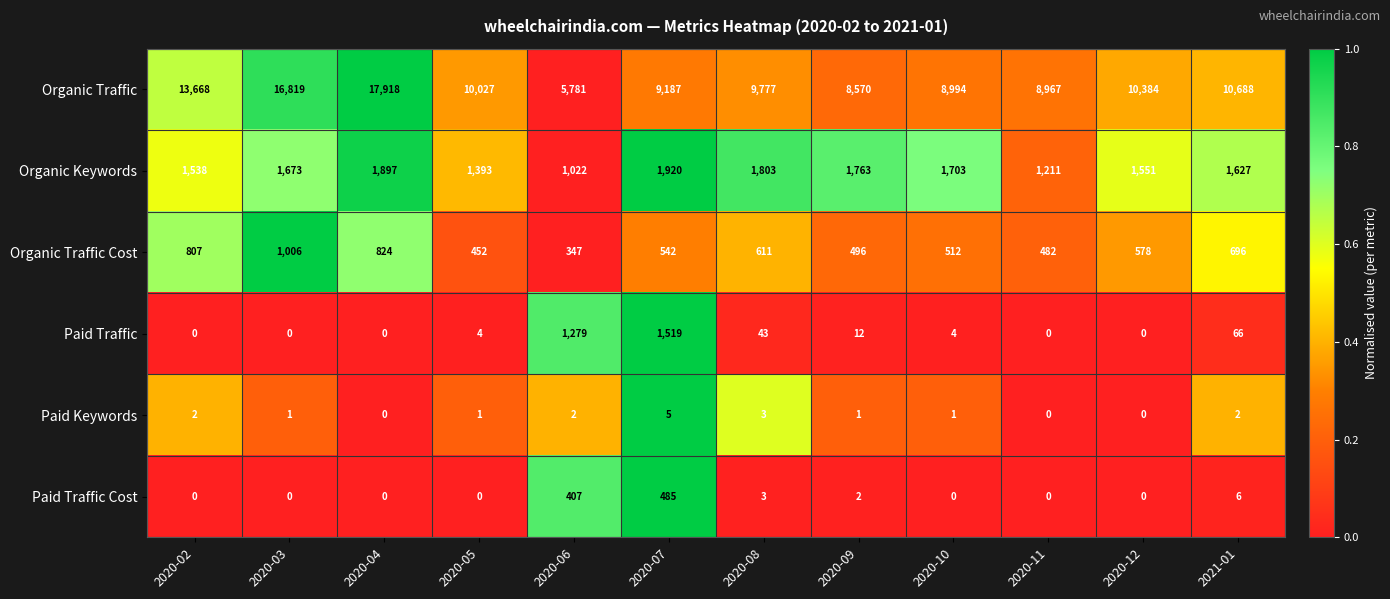

Rank the series at 2020-05 from highest to lowest value.

Organic Traffic, Organic Keywords, Organic Traffic Cost, Paid Traffic, Paid Keywords, Paid Traffic Cost